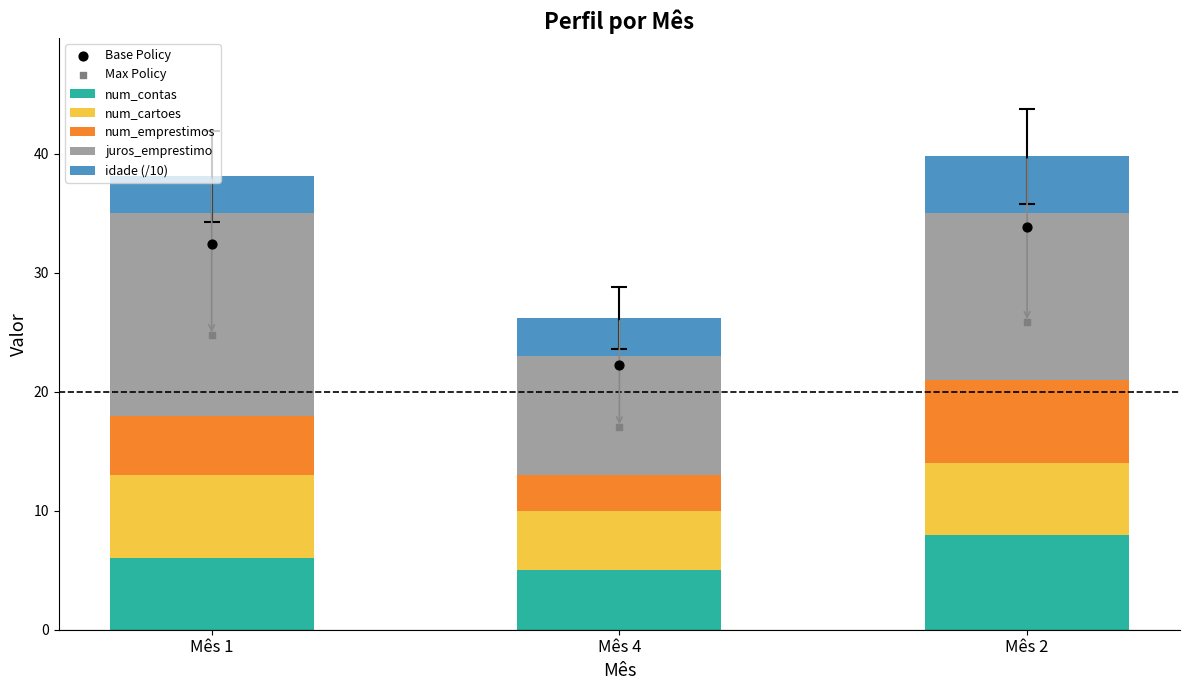

Which series reaches the minimum Y coordinate?

num_emprestimos